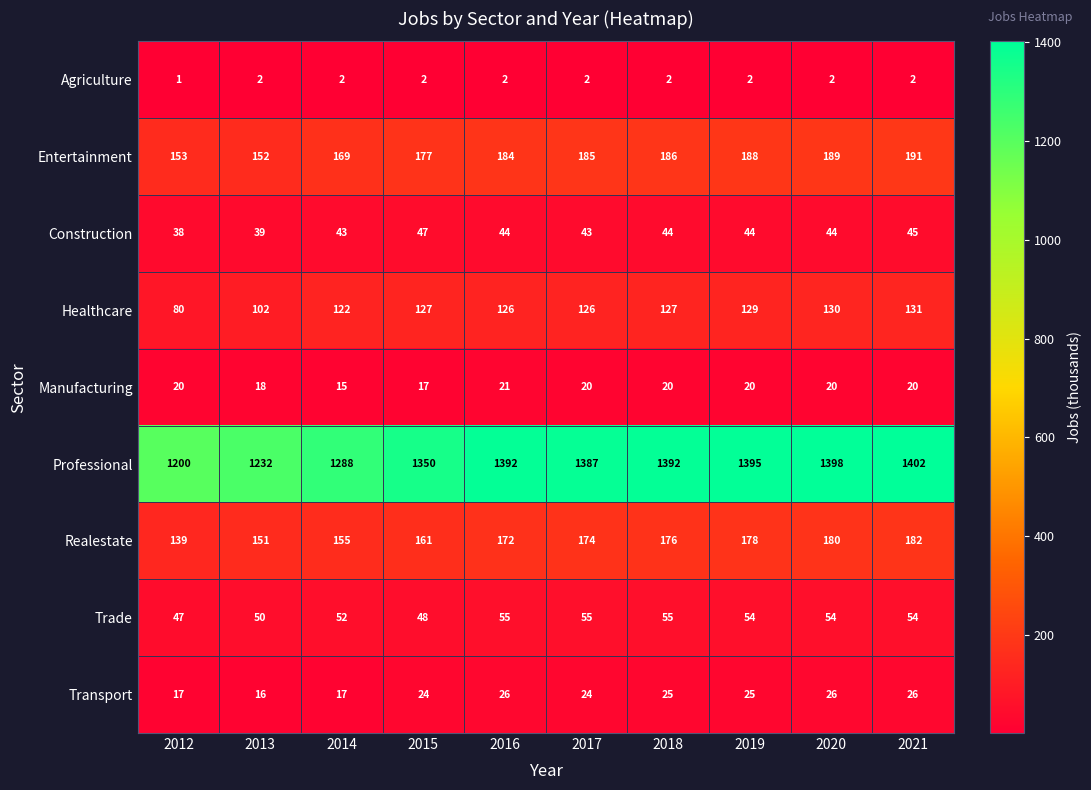

At which category does the chart reach its peak across all series?

2021